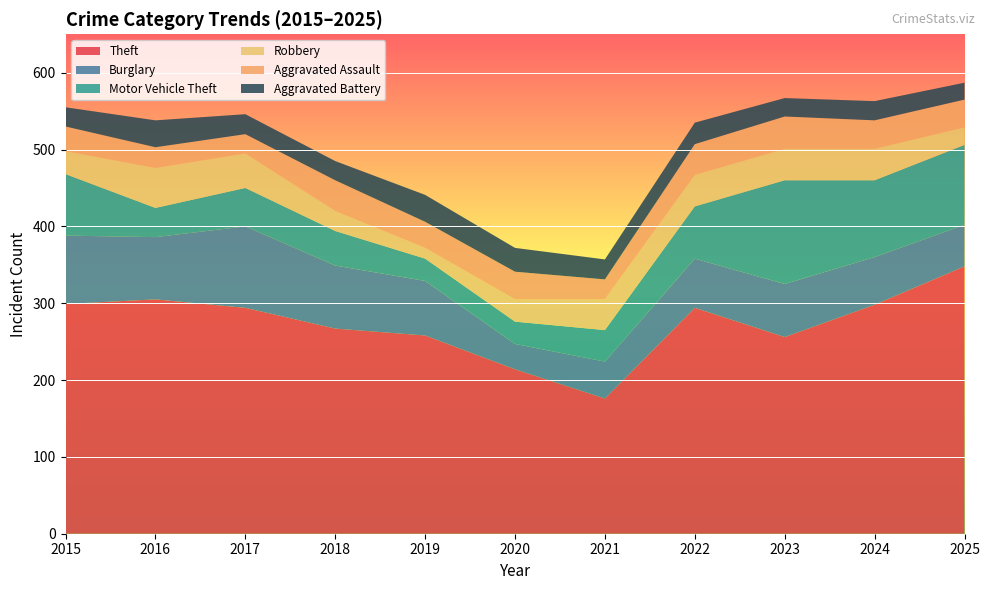

Reading right to left, transcribe all the data shown in this chart.

Theft: 2025=348	2024=298	2023=256	2022=294	2021=176	2020=214	2019=258	2018=267	2017=294	2016=305	2015=299
Burglary: 2025=54	2024=62	2023=69	2022=64	2021=48	2020=33	2019=71	2018=82	2017=106	2016=81	2015=89
Motor Vehicle Theft: 2025=104	2024=100	2023=135	2022=68	2021=41	2020=29	2019=29	2018=45	2017=50	2016=38	2015=80
Robbery: 2025=23	2024=41	2023=41	2022=41	2021=40	2020=29	2019=14	2018=26	2017=45	2016=52	2015=30
Aggravated Assault: 2025=36	2024=37	2023=42	2022=40	2021=26	2020=36	2019=34	2018=40	2017=25	2016=27	2015=32
Aggravated Battery: 2025=22	2024=25	2023=24	2022=28	2021=26	2020=31	2019=35	2018=25	2017=26	2016=35	2015=25